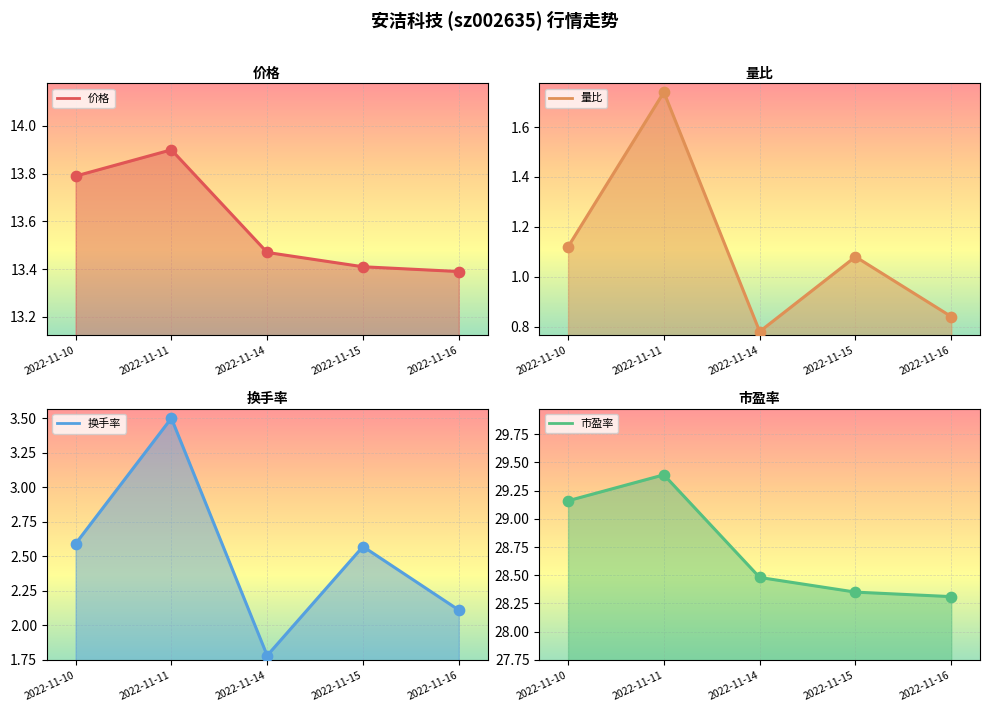

What is the total value across all series at 2022-11-14?

44.5